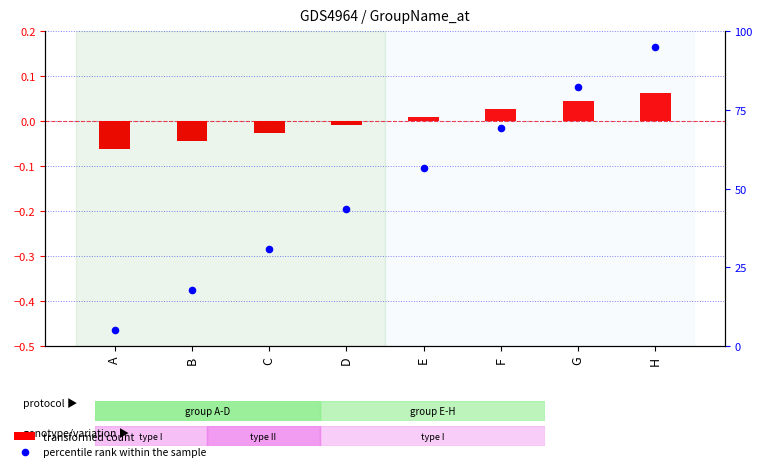

At which category is the sum across all series the highest?

H